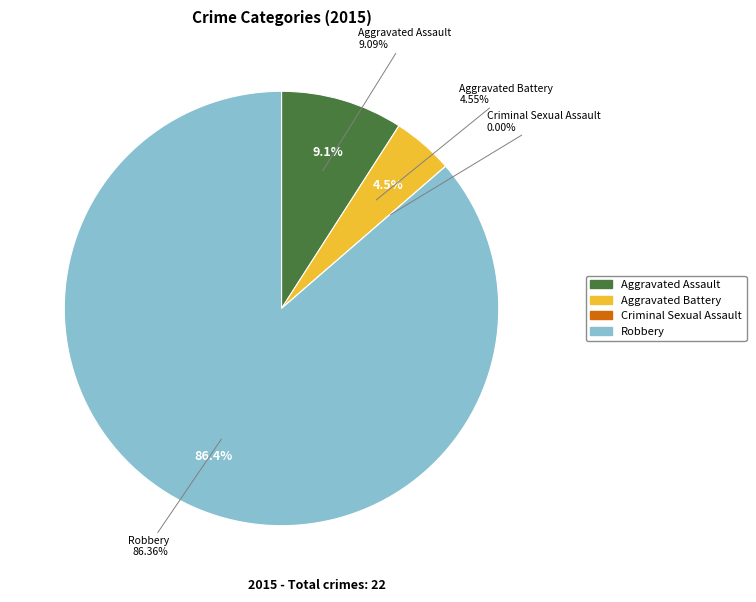

How much of the chart is everything except Robbery?

13.6%